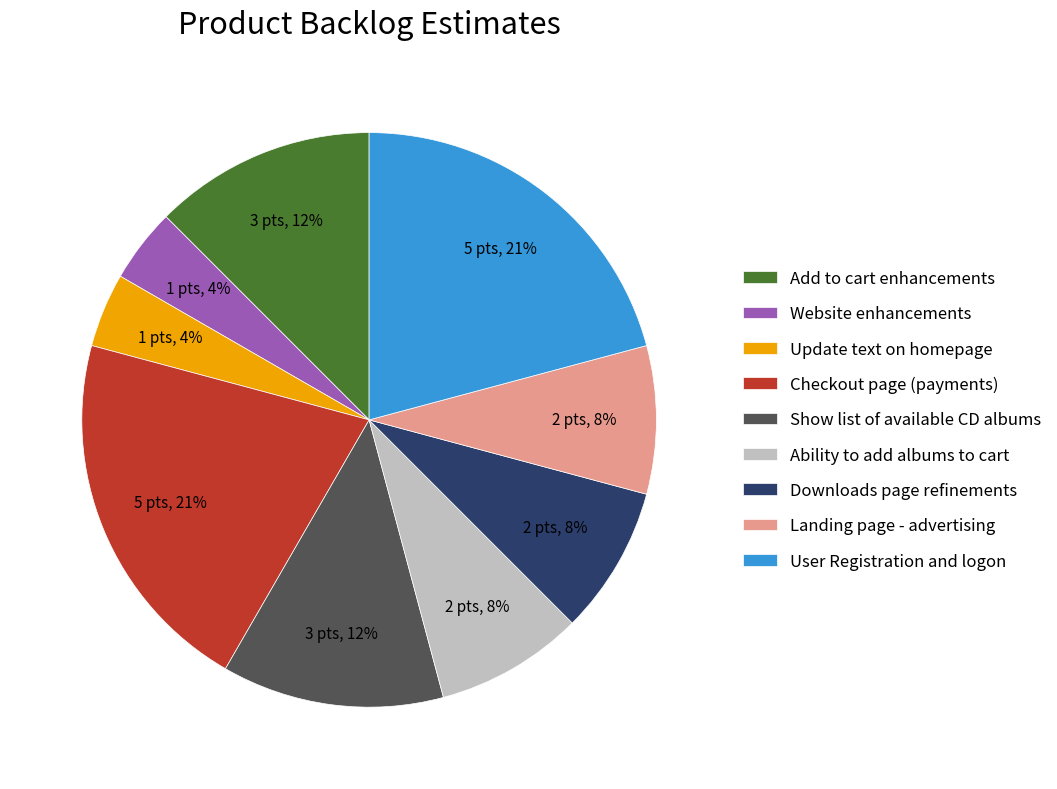

Count the number of slices in the pie.

9